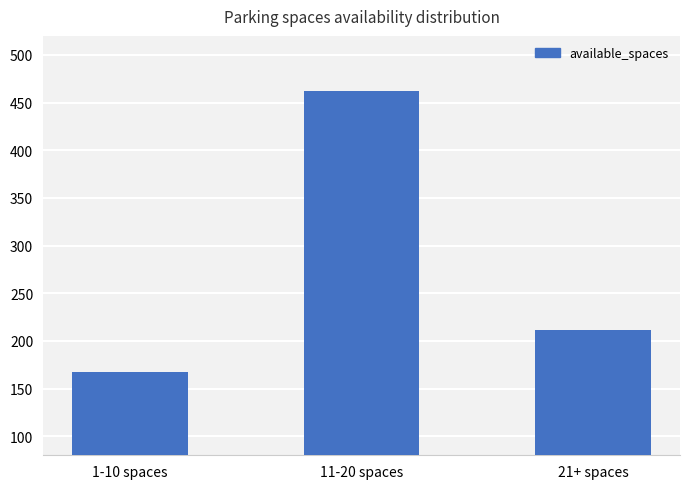

What is the difference between the values at 11-20 spaces and 1-10 spaces?

295